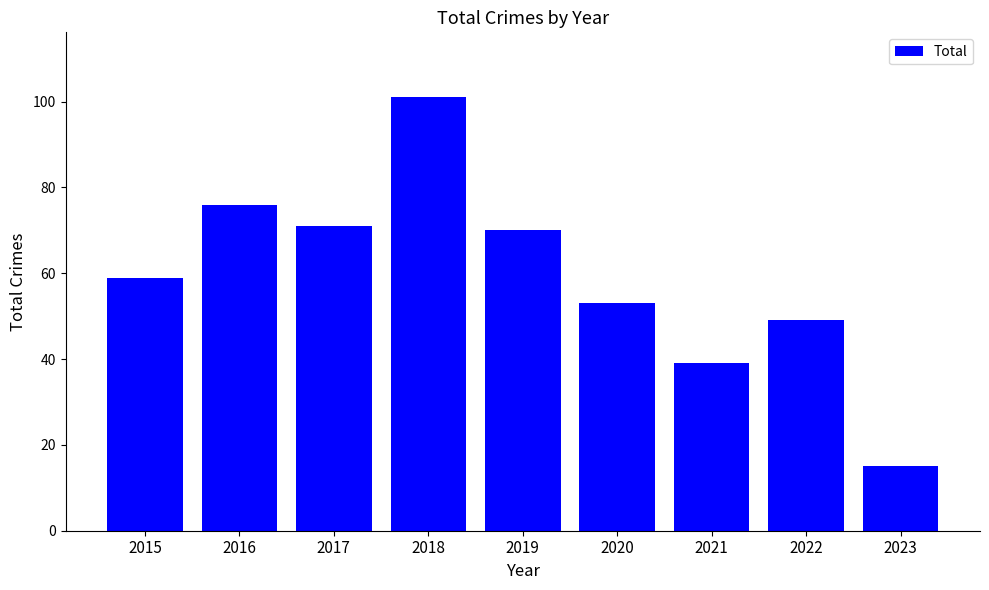

What is the ratio of the value at 2018 to the value at 2022?

2.1